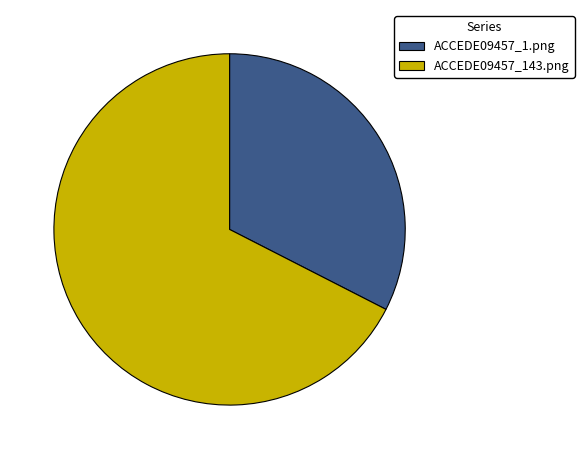

Do ACCEDE09457_1.png and ACCEDE09457_143.png together represent more than half of the pie?

Yes